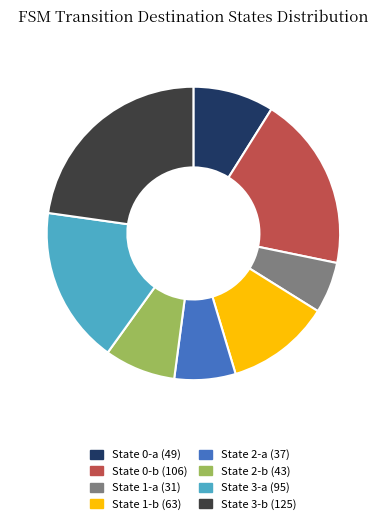

Is it true that State 1-b (63) is 11% of the pie?

True